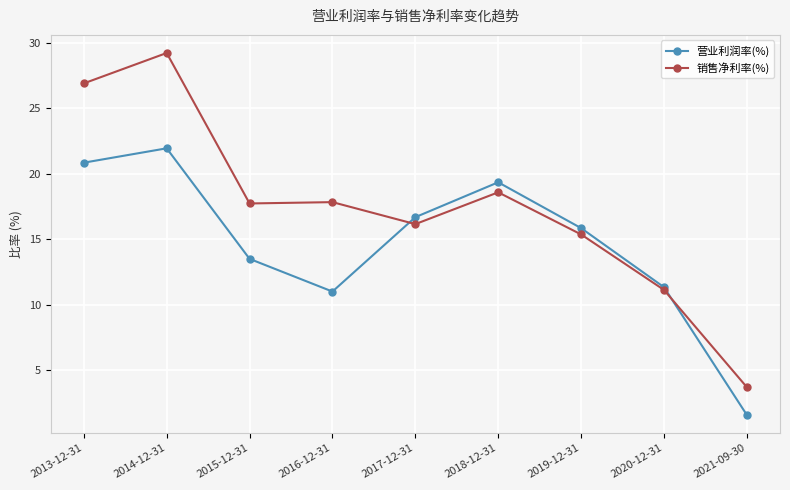

In 销售净利率(%), how many points are higher than both neighbors (excluding endpoints)?

3